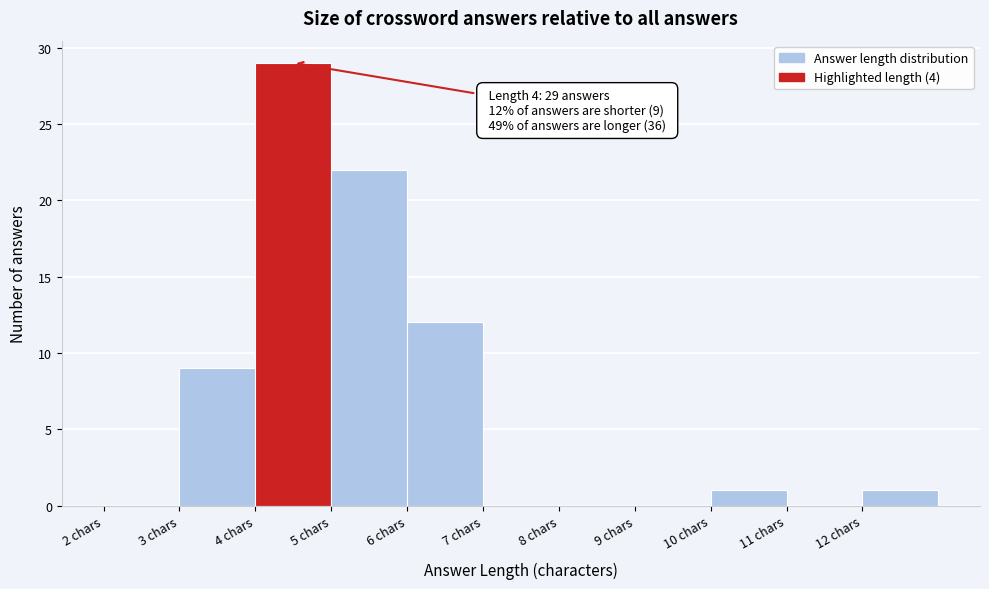

Which range on the x-axis has the tallest bar?

4 to 5